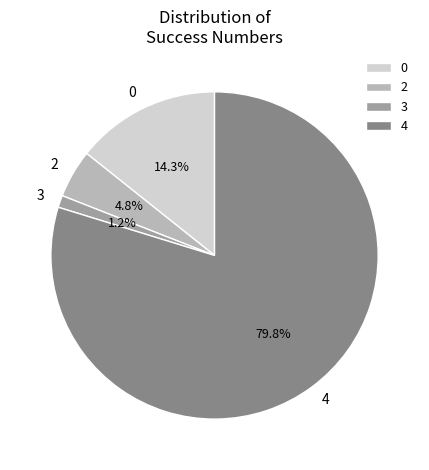

Which has a higher value, 2 or 4?

4